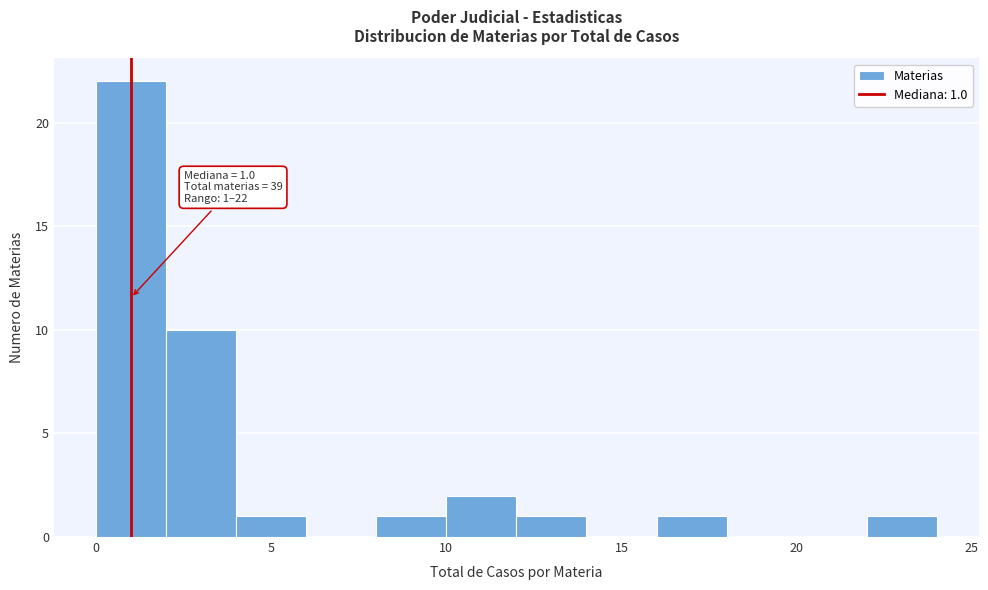

Which range on the x-axis has the tallest bar?

0 to 2